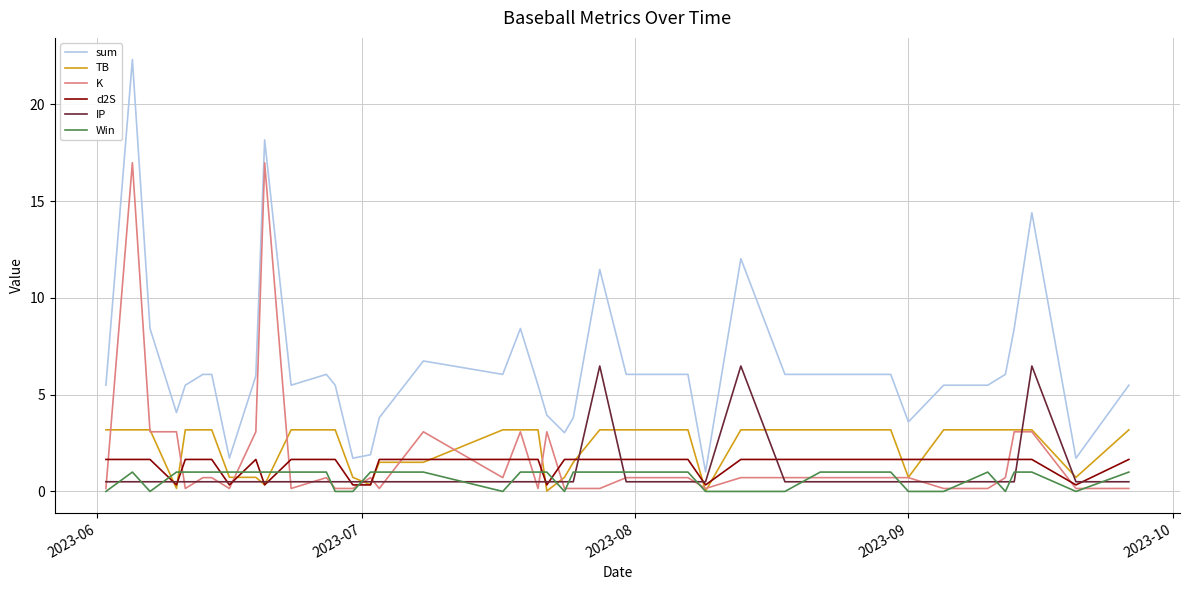

What is the maximum value for IP?

6.5